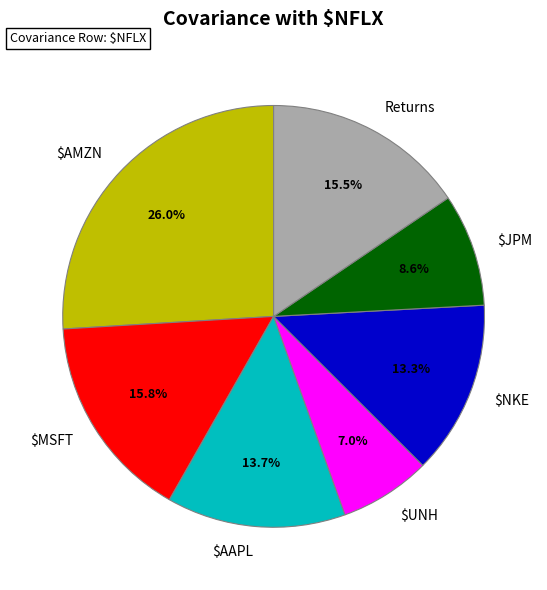

Which slice is the smallest?

$UNH